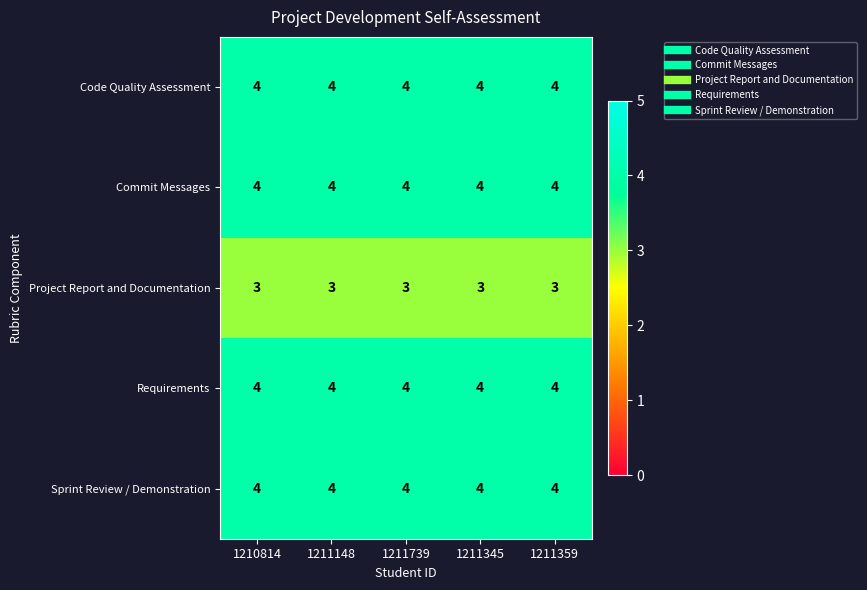

What is the highest value of the Code Quality Assessment series?

4